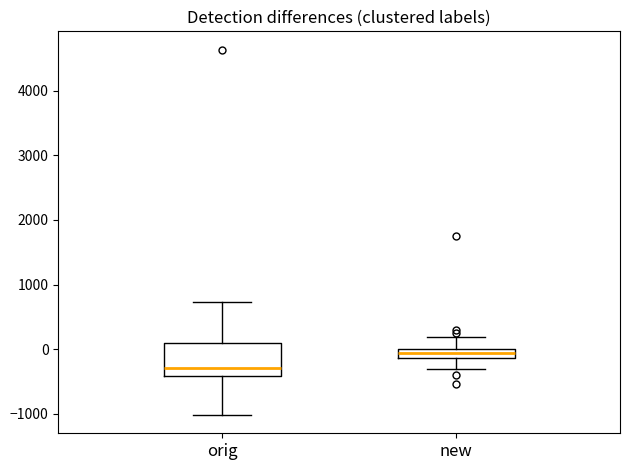

Where is the upper edge of the box for new on the y-axis? The values are not printed on the chart, so give them approximately, as read against the axis.

0